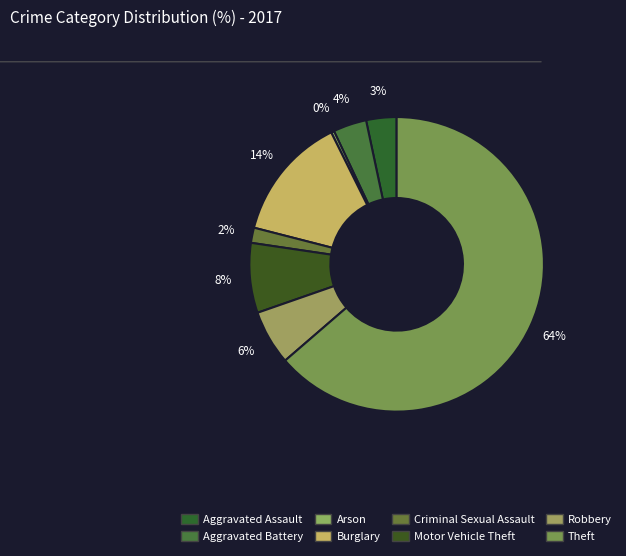

True or false: Criminal Sexual Assault accounts for 1% of the total.

False